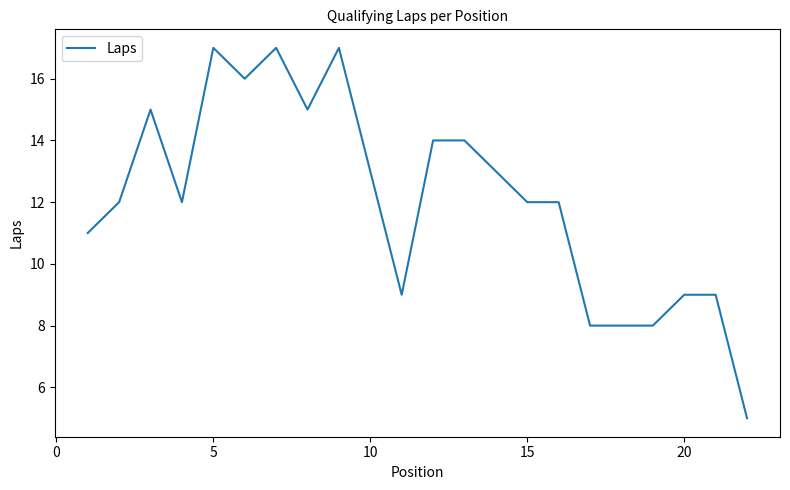

What is the difference between the maximum and minimum values?

12